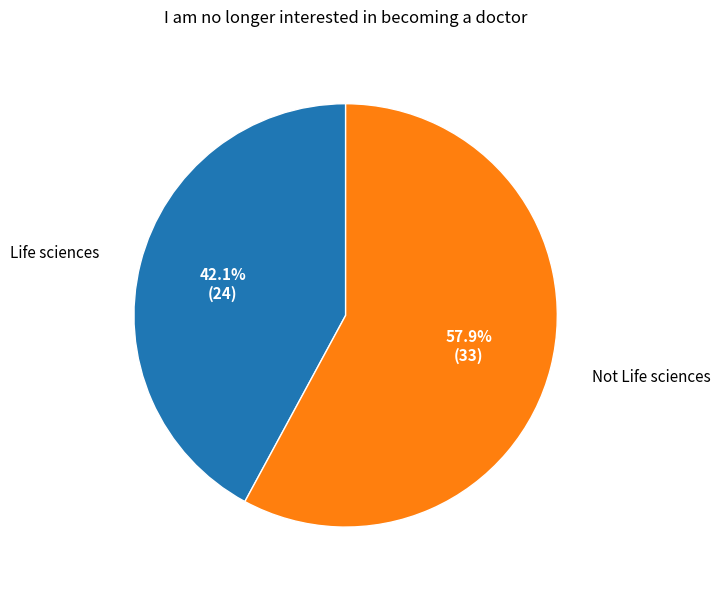

How many slices are in this pie chart?

2